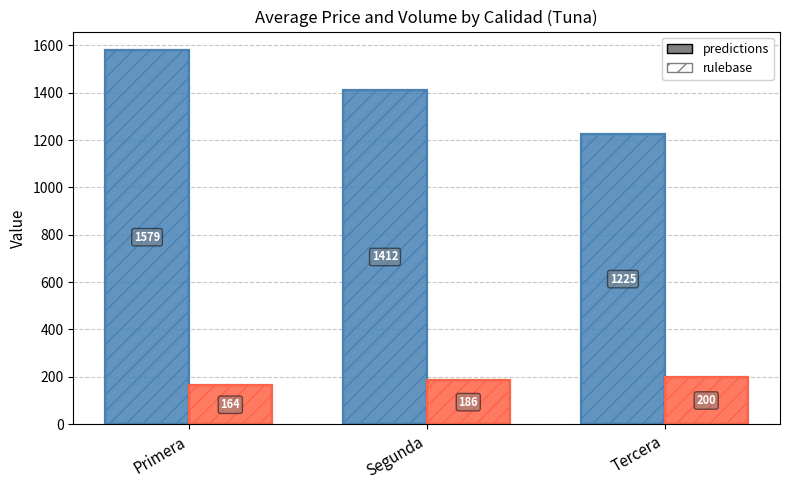

How many bars are there in each group?

4